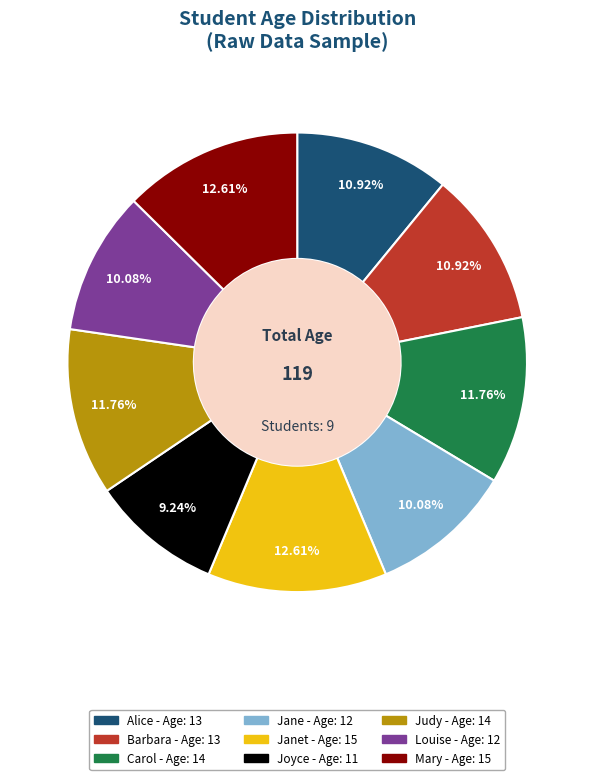

Does any single category account for the majority?

No